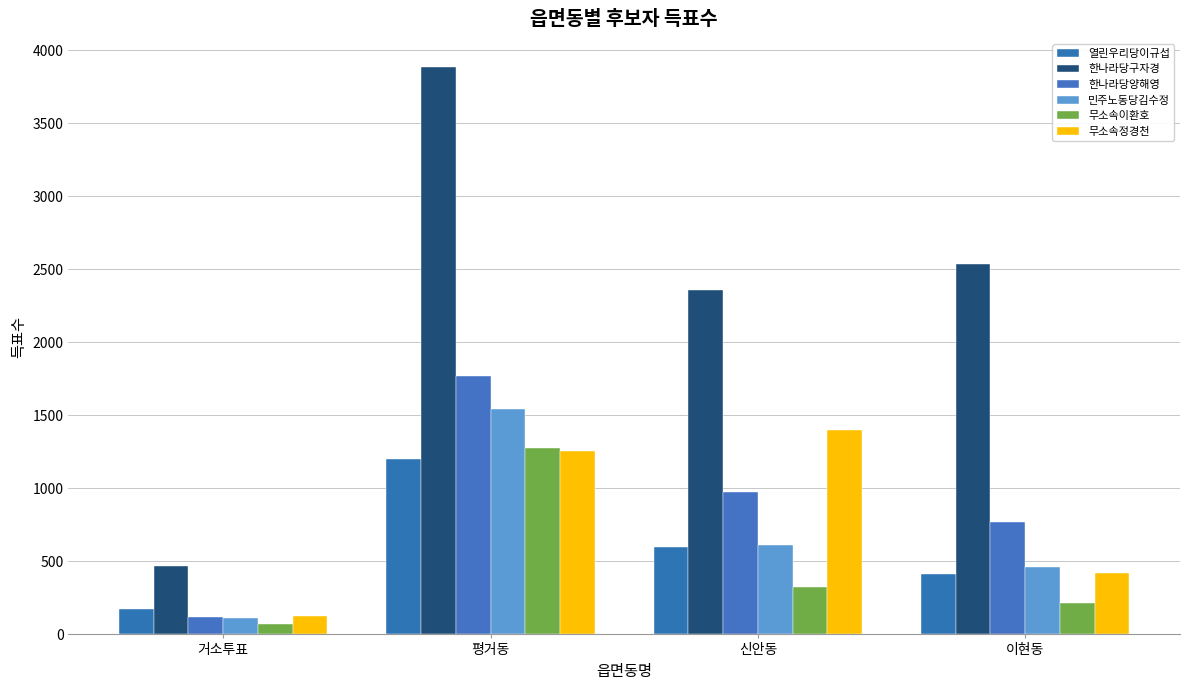

How many 한나라당양해영 values are between 768 and 1770?

3